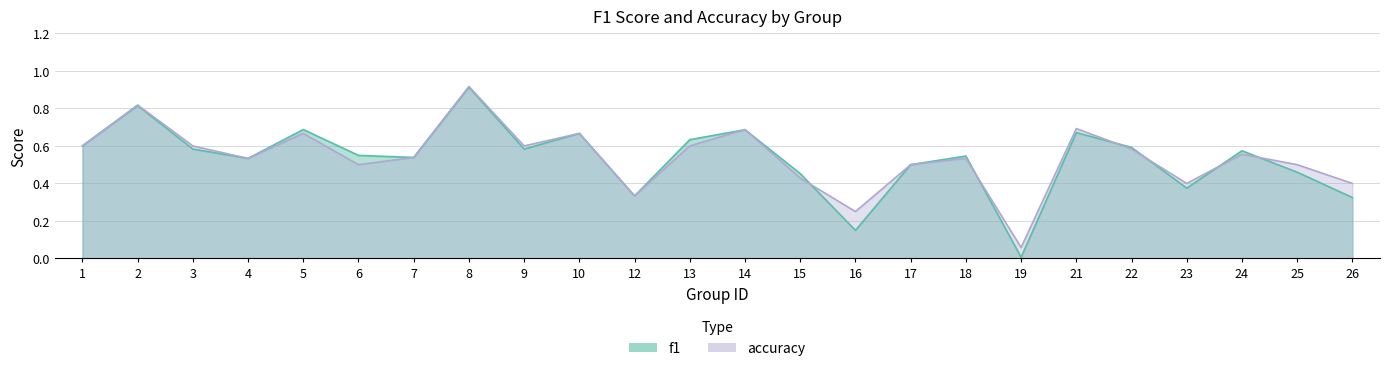

Rank the categories by accuracy value from highest to lowest.

8, 2, 21, 14, 5, 10, 1, 3, 9, 13, 22, 24, 7, 4, 18, 6, 17, 25, 15, 23, 26, 12, 16, 19